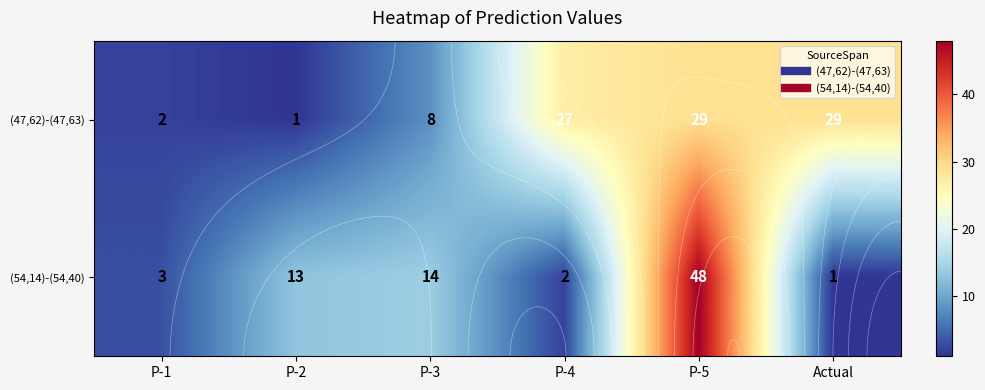

The (47,62)-(47,63) series shows 8 at P-4. True or false?

False